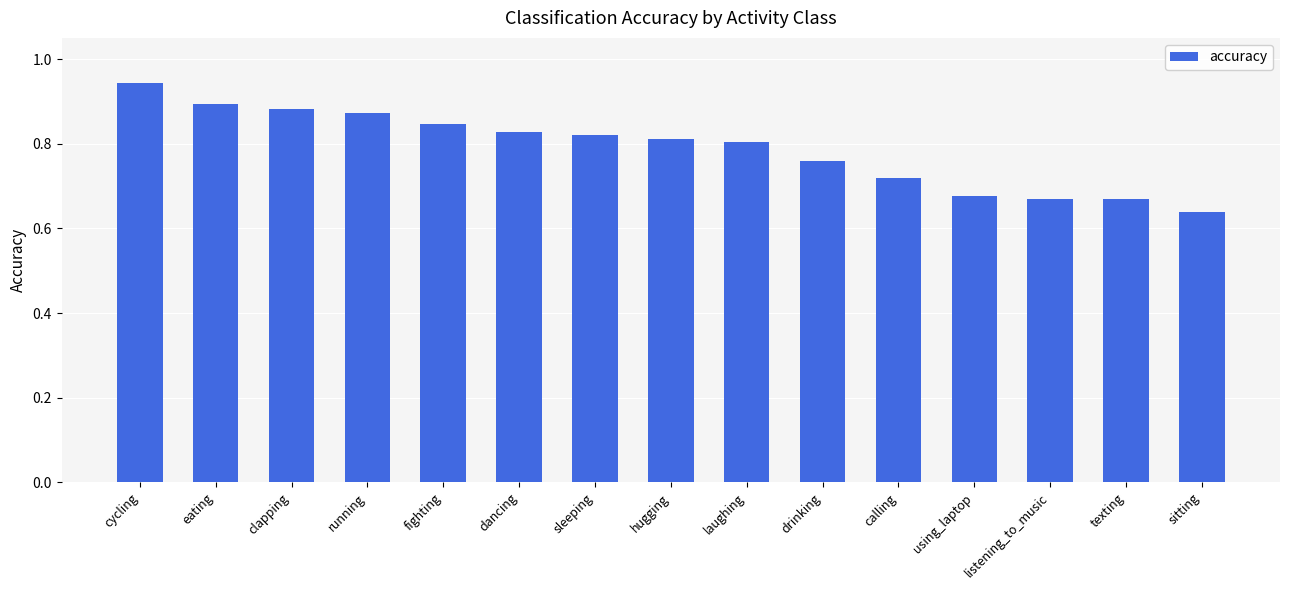

Which category has the lowest value across all series?

sitting